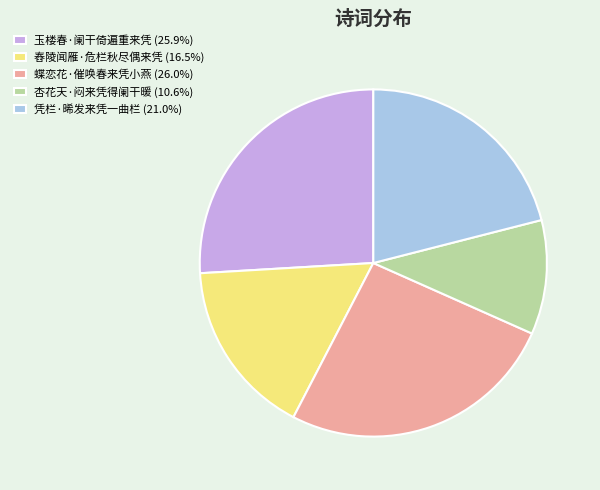

How many segments does this pie chart have?

5